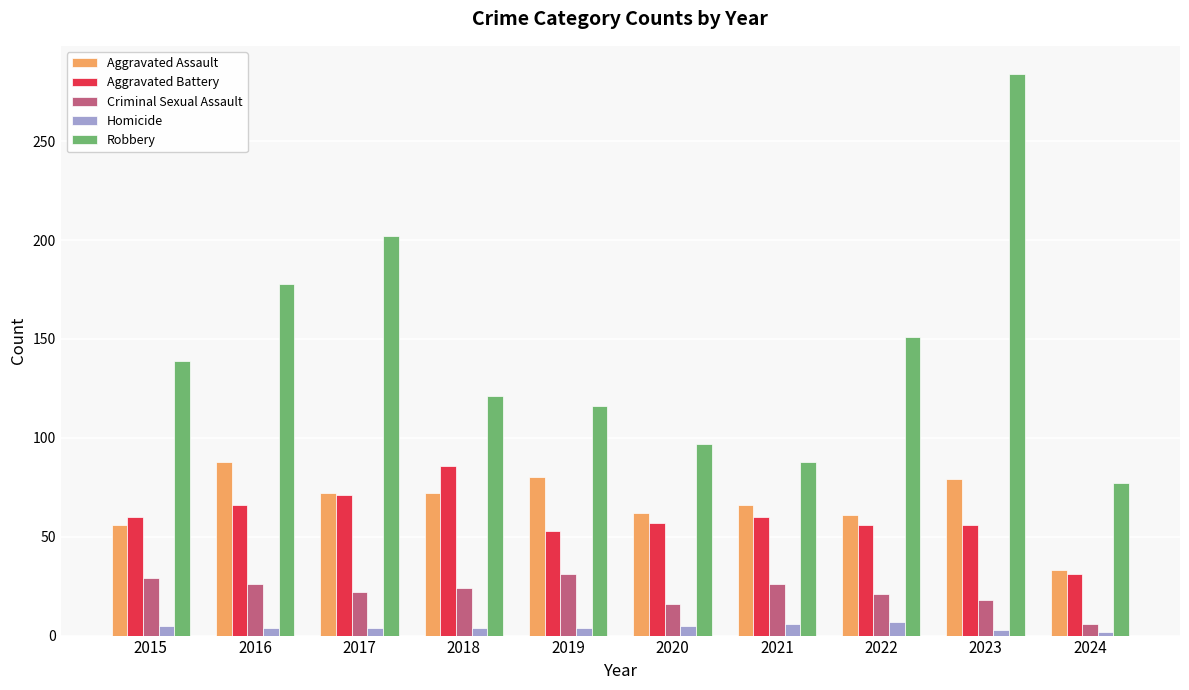

How many data points in Robbery are less than 139?

5